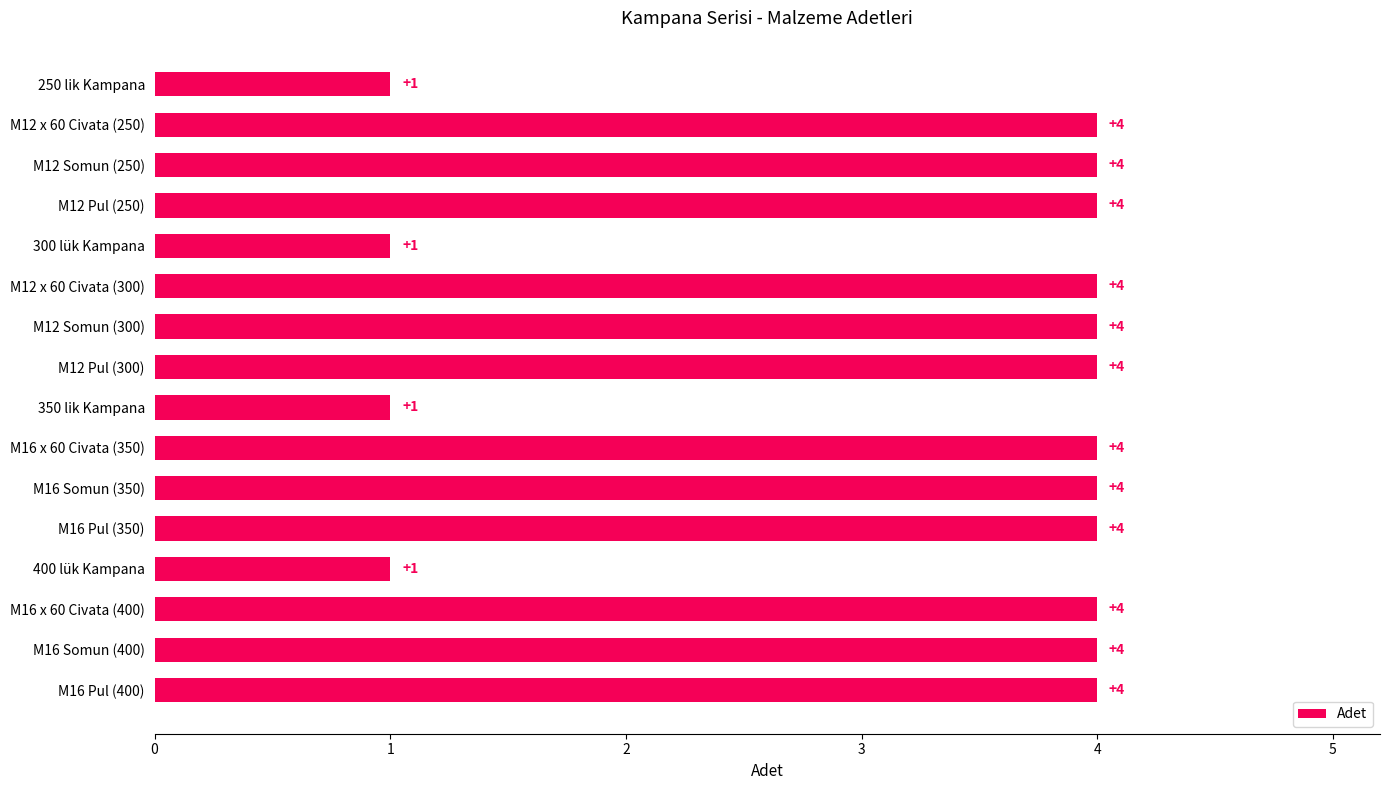

Approximately how many times larger is the value at M16 x 60 Civata (400) compared to M12 Pul (300)?

1.0